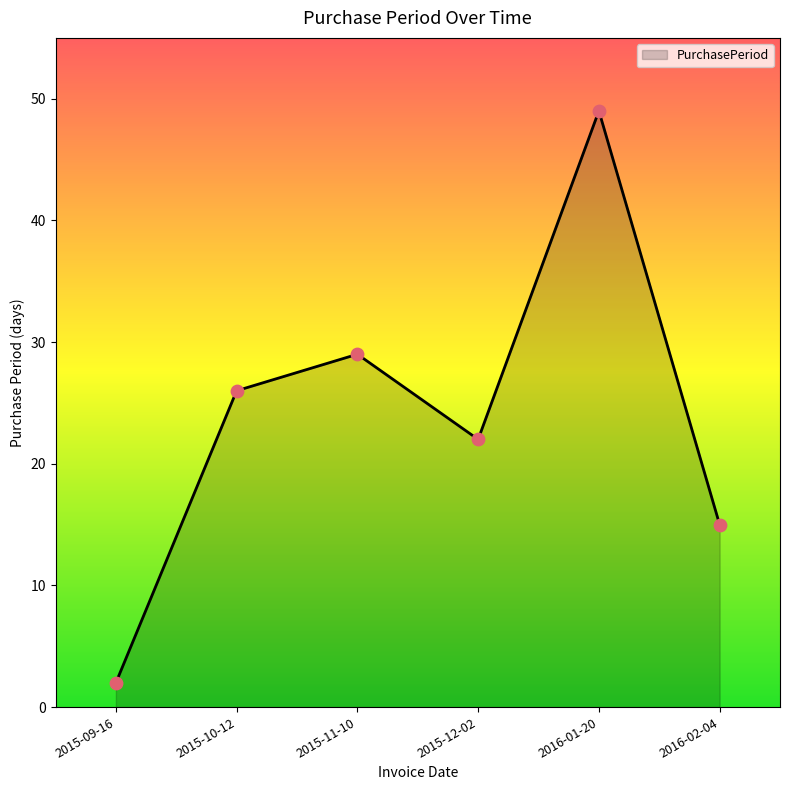

Between 2016-02-04 and 2015-09-16, which is larger?

2016-02-04